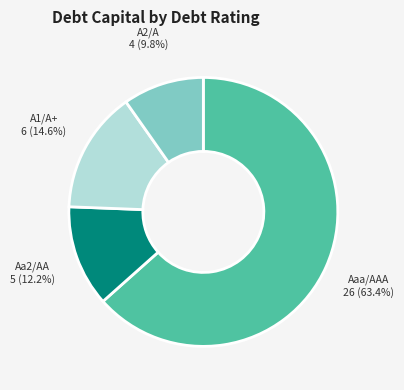

Does Aa2/AA represent more than half of the total?

No